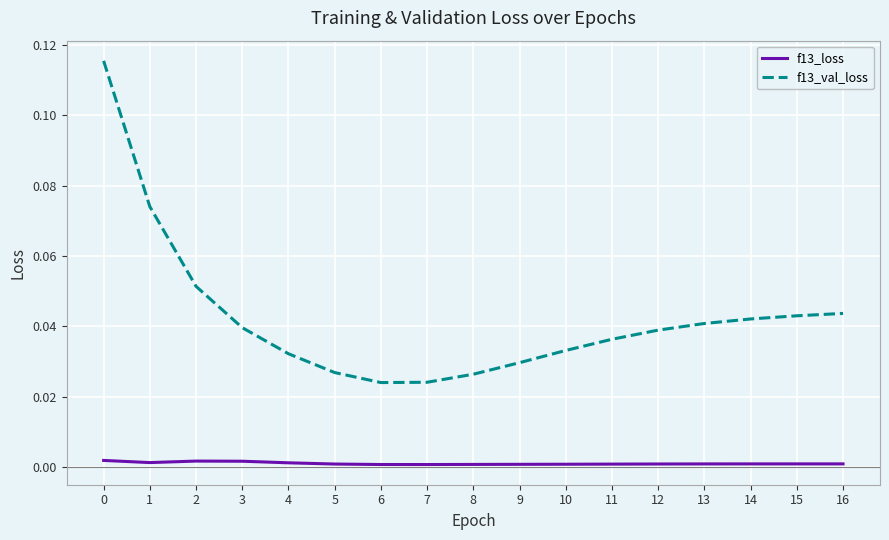

Between 6 and 16, which series saw the biggest shift?

f13_val_loss